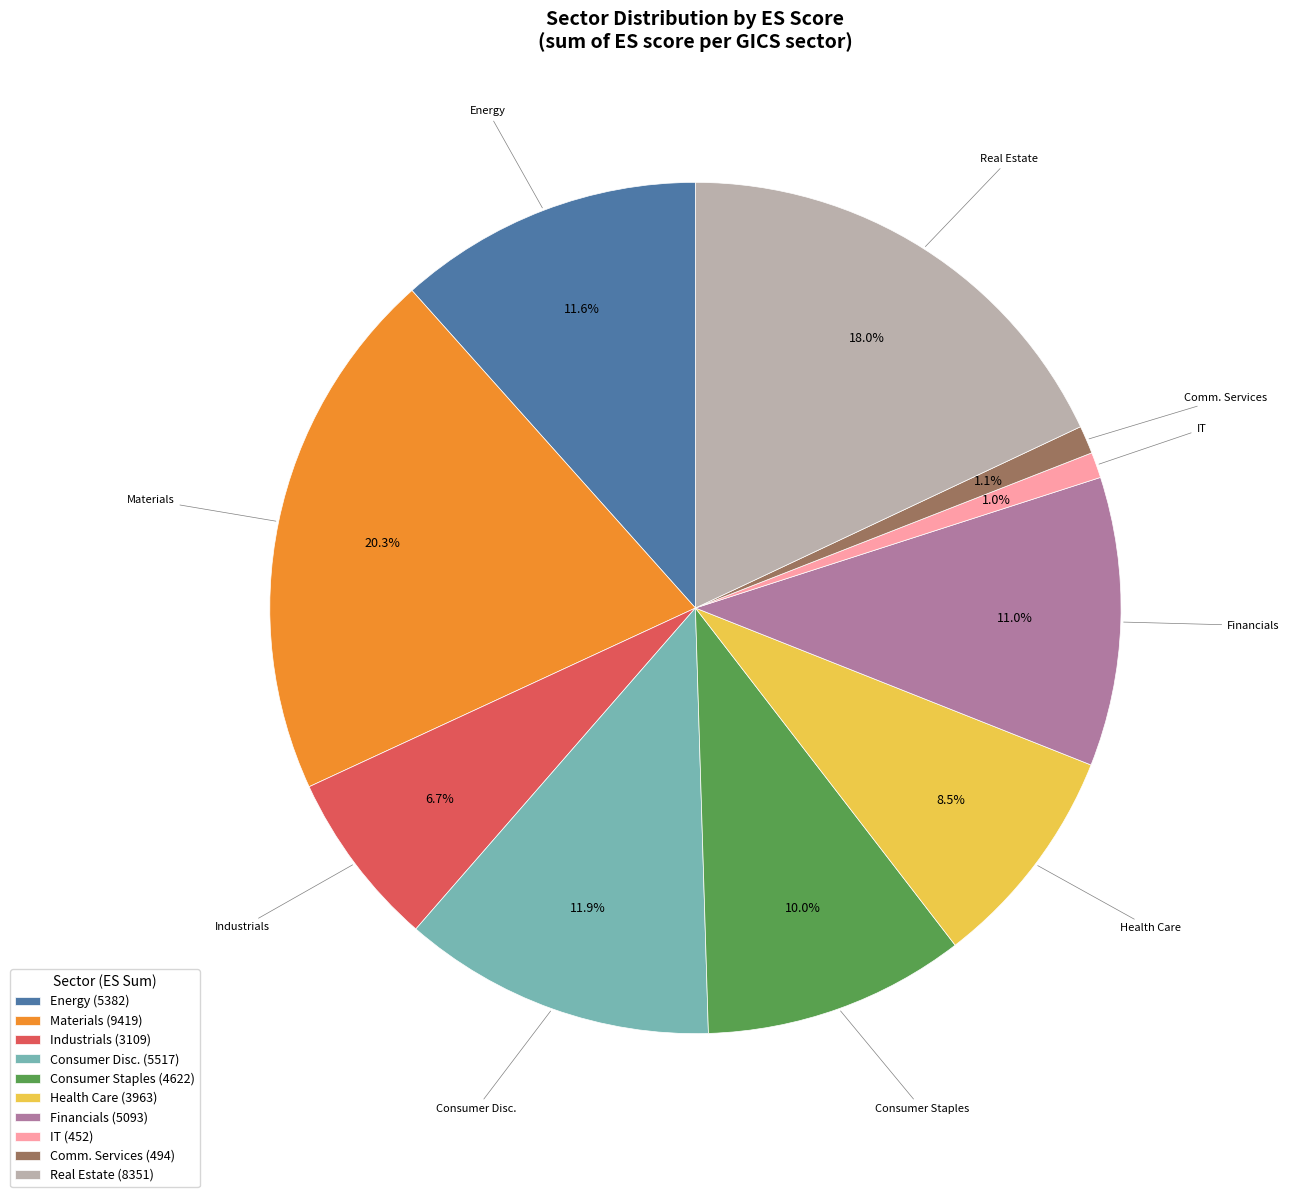

Does any single category account for the majority?

No